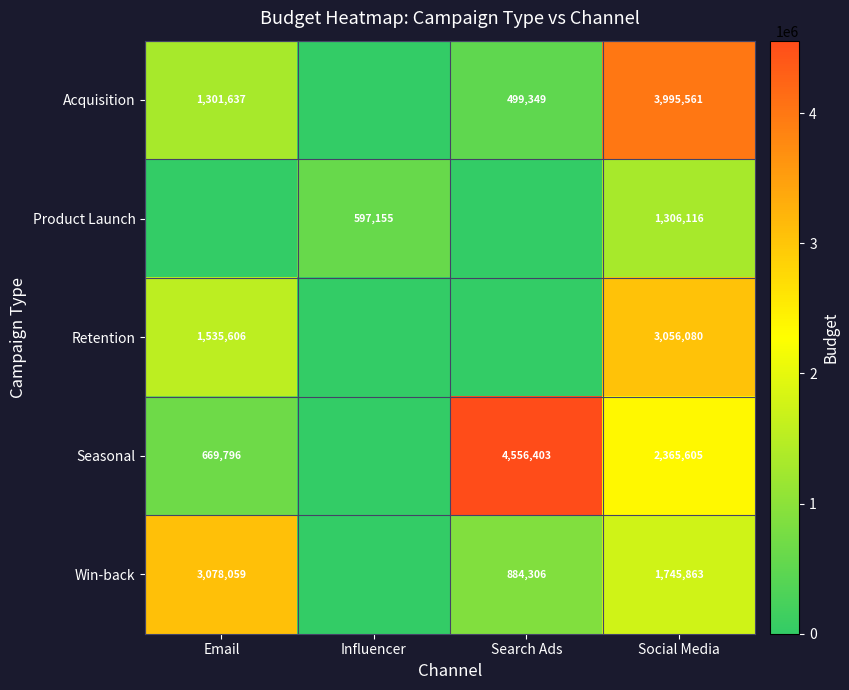

Is the value of Product Launch at Influencer greater than the value of Win-back at Email?

No